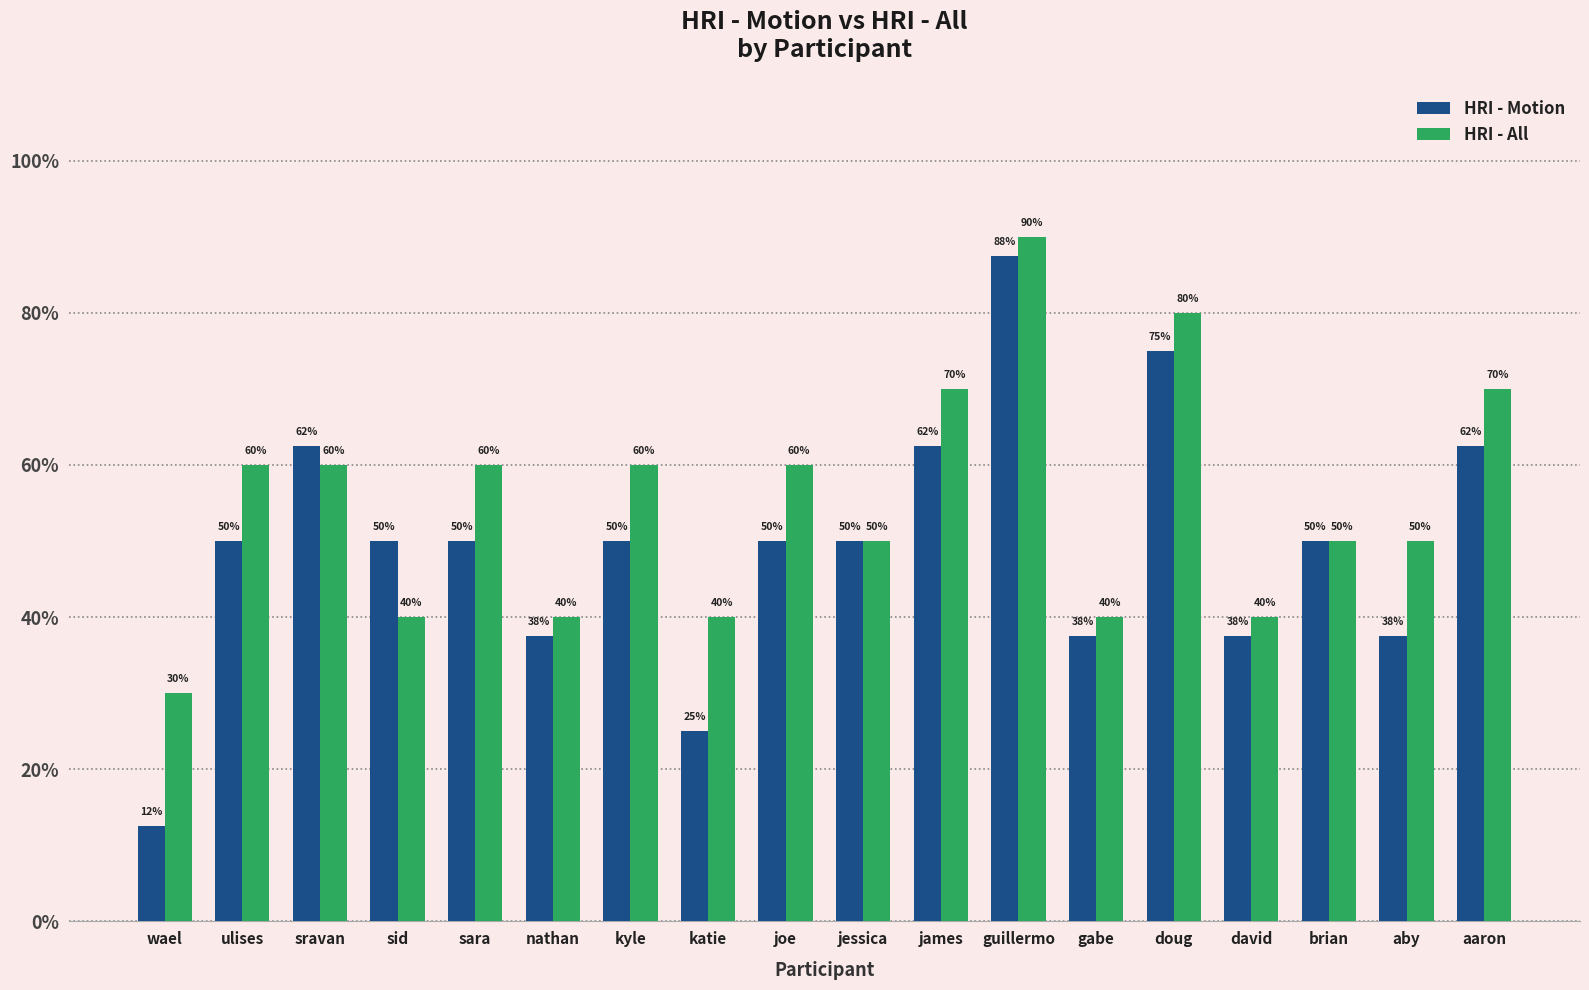

True or false: HRI - All has a value of 1.0 at sravan.

False